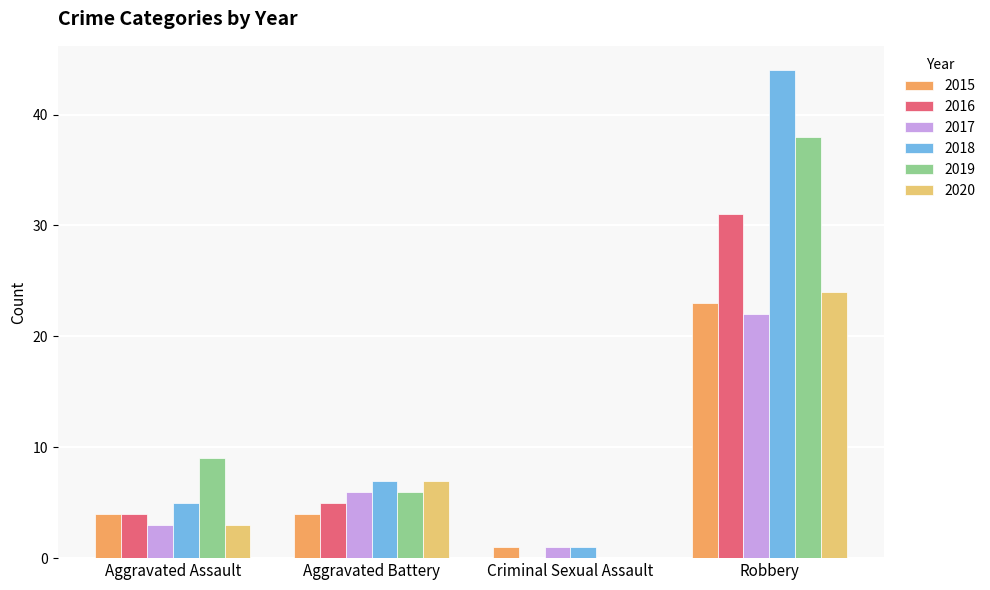

What is the approximate value of 2018 at Aggravated Battery, to the nearest 10?

10